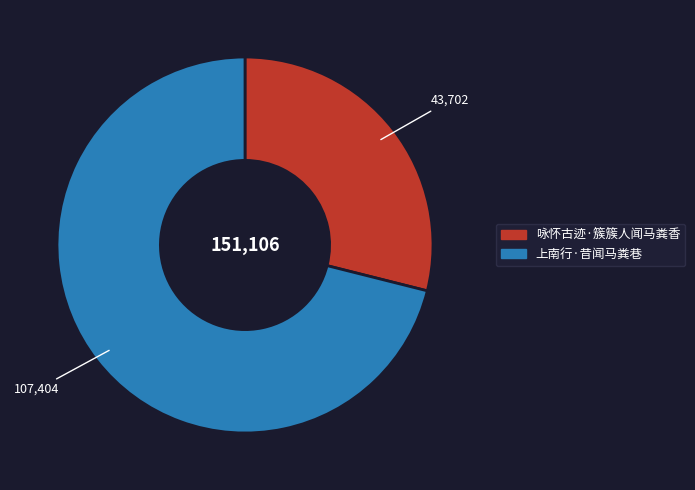

Is there a majority slice in this chart?

Yes